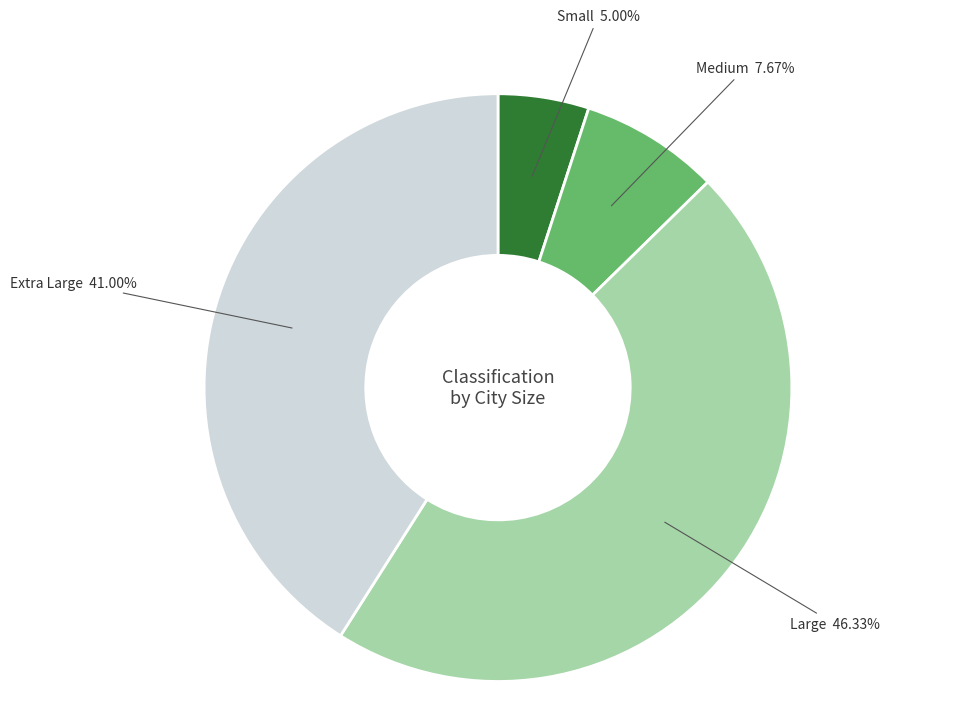

To the nearest percent, what is the average slice percentage?

25%